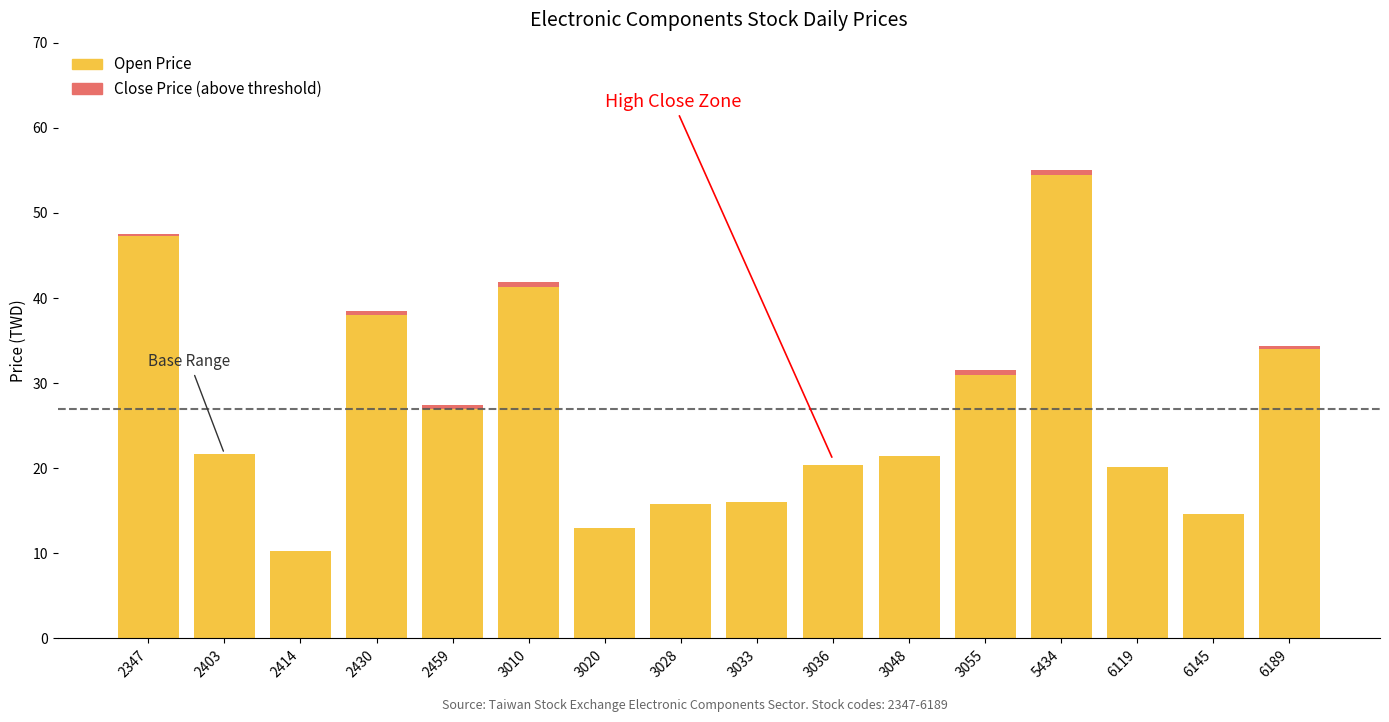

Which series has the widest spread of values?

Open Price